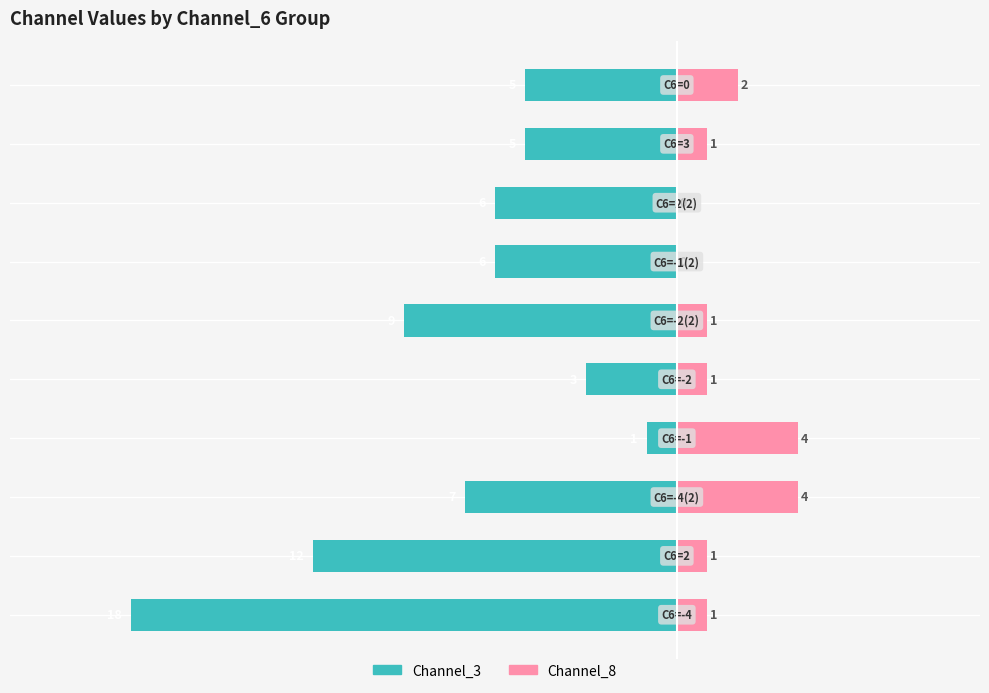

What is the average value of the Channel_8 series?

2